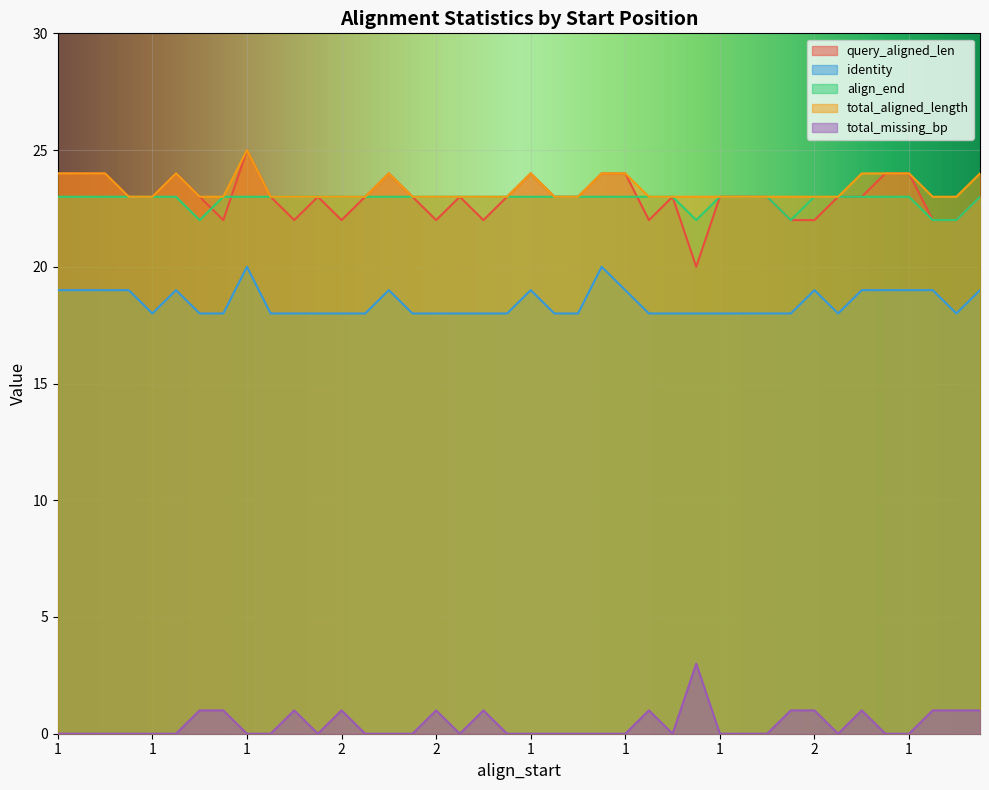

Is the value of total_missing_bp at 1 greater than the value of identity at 1?

No